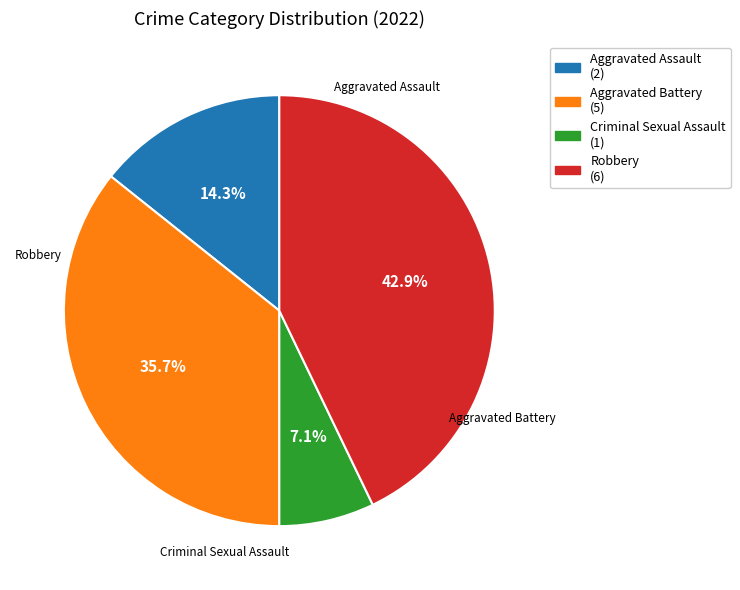

Does Aggravated Assault account for over 50% of the chart?

No